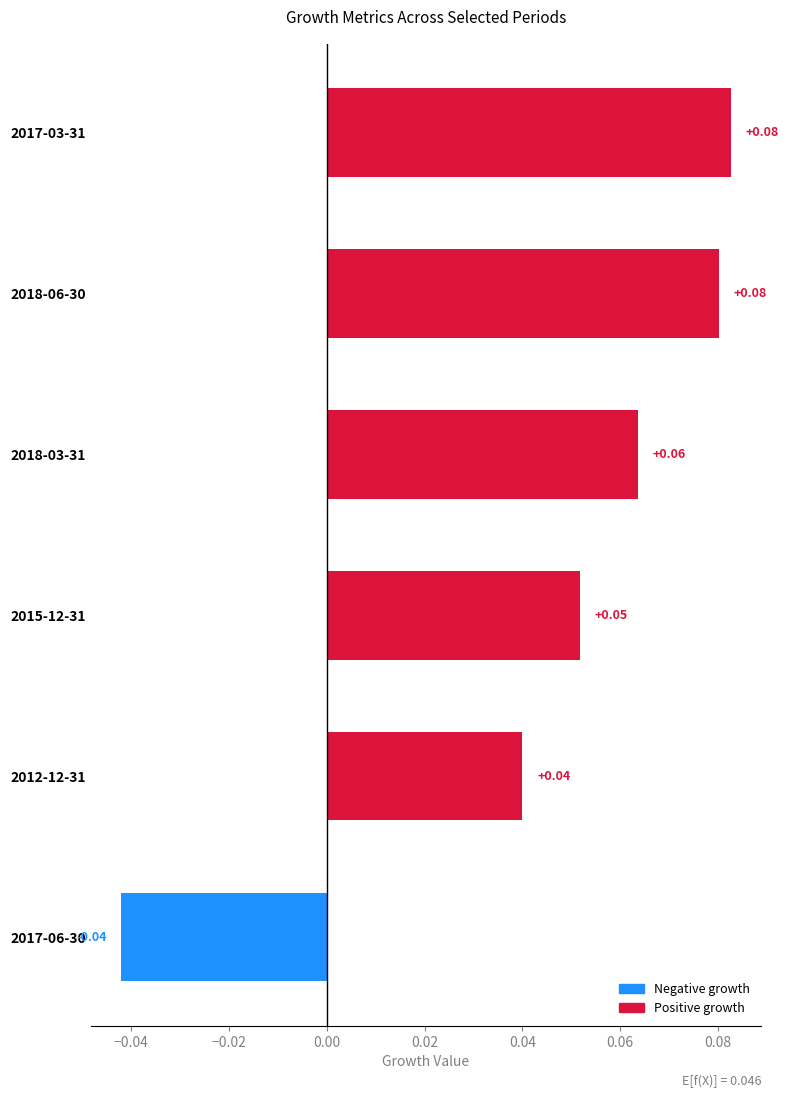

What is the change in value from 2017-06-30 to 2018-06-30?

+0.1